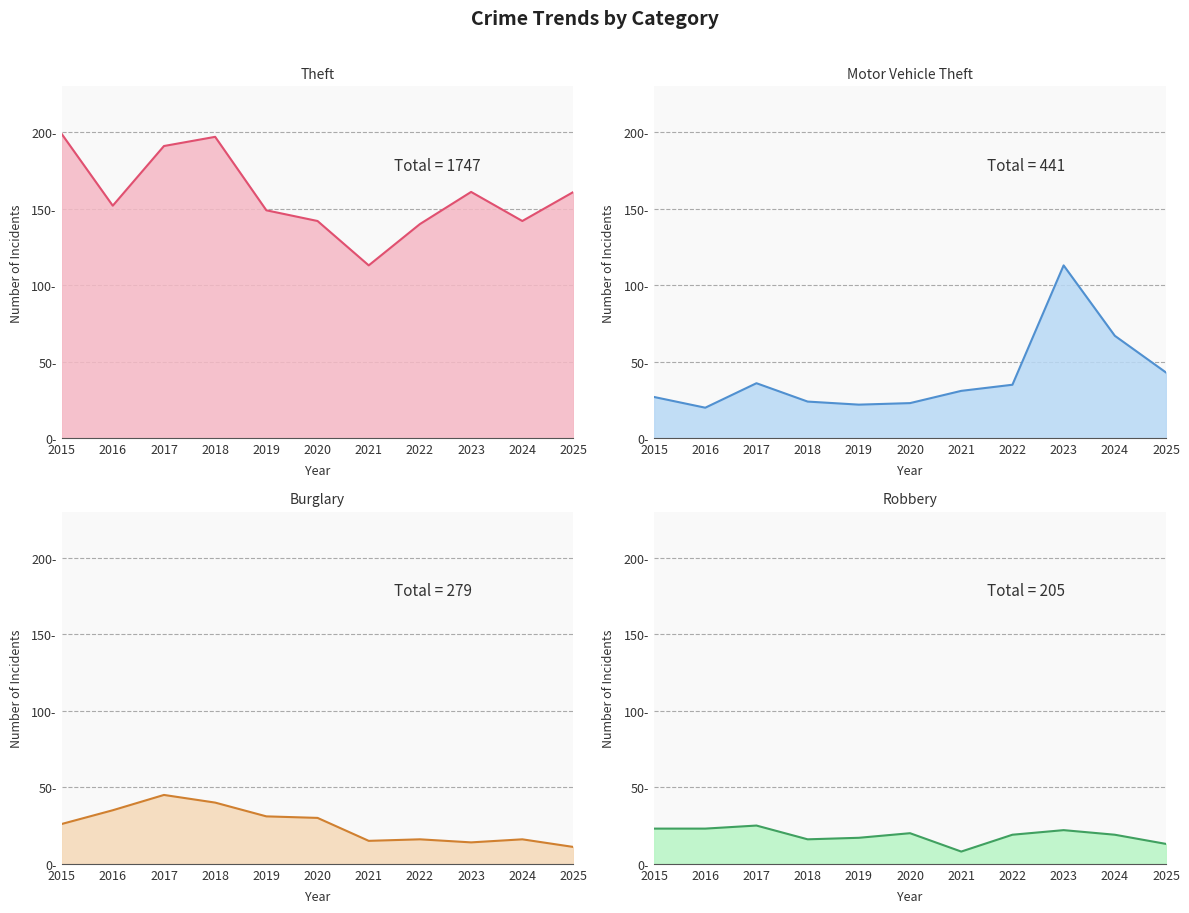

The Theft series shows 41 at 2019. True or false?

False